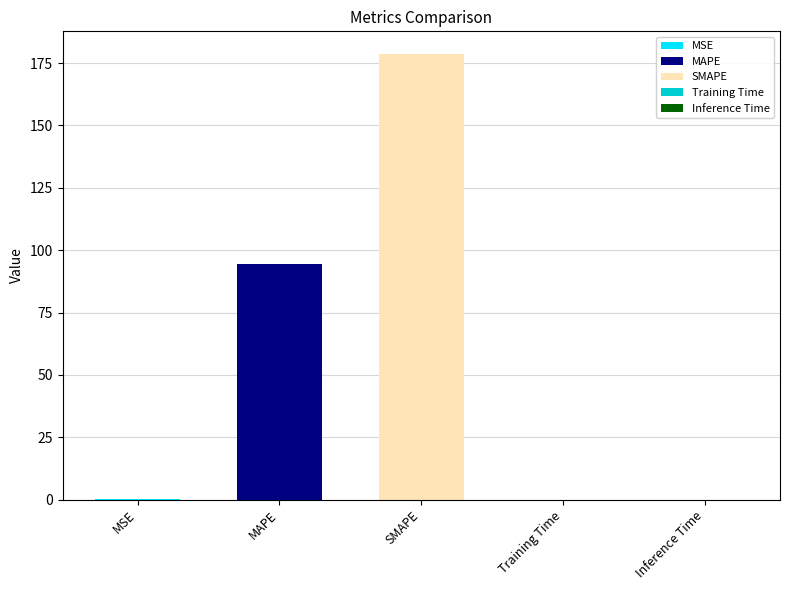

List the labels in order of value, largest first.

SMAPE, MAPE, MSE, Inference Time, Training Time